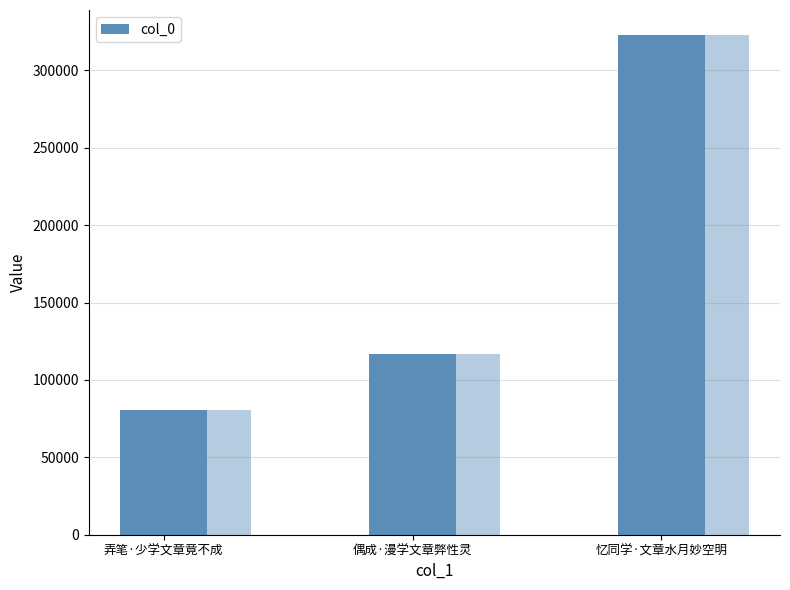

What is the ratio of the value at 偶成·漫学文章弊性灵 to the value at 弄笔·少学文章竟不成?

1.5